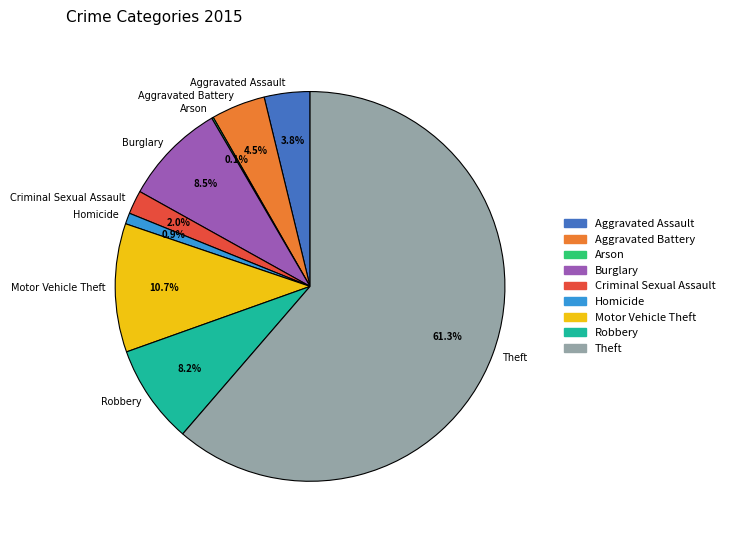

Combined, do Motor Vehicle Theft and Aggravated Assault account for over 50%?

No